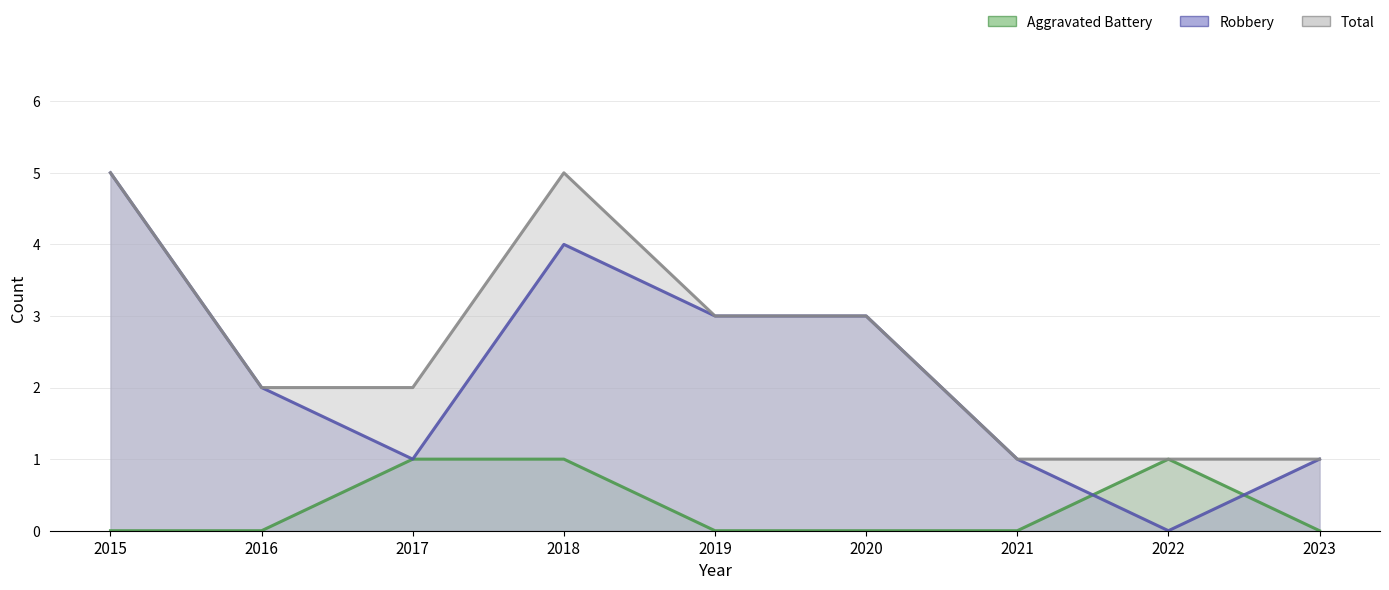

What are all the series names shown in the legend?

Aggravated Battery, Robbery, Total